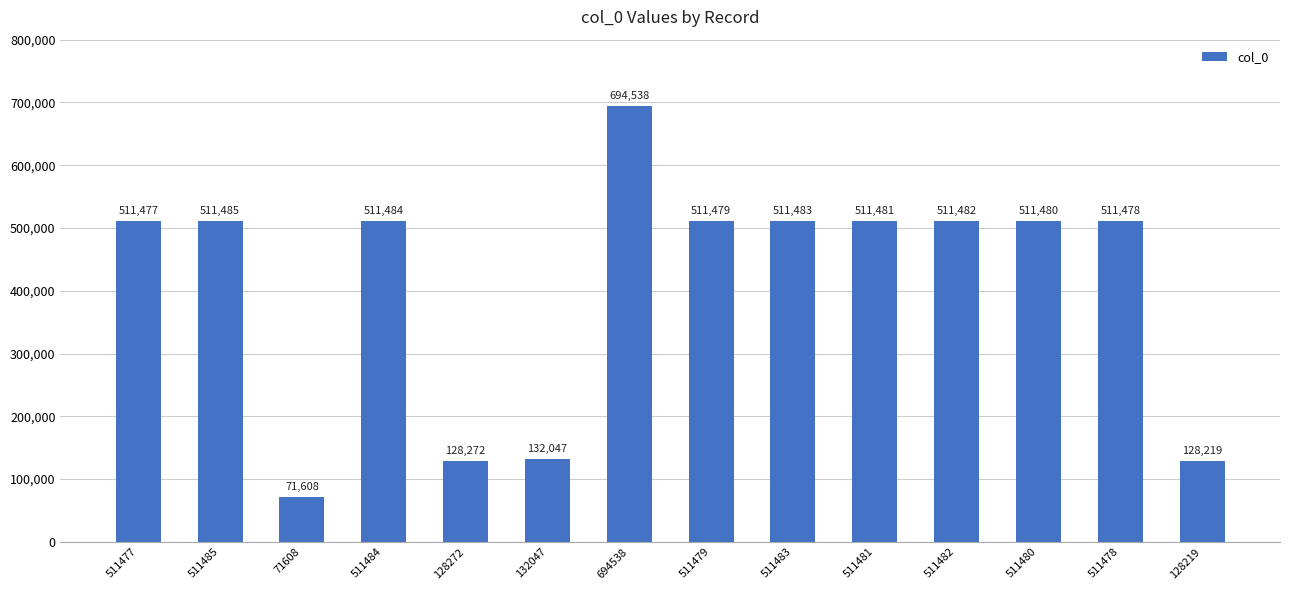

What is the smallest value displayed?

71608